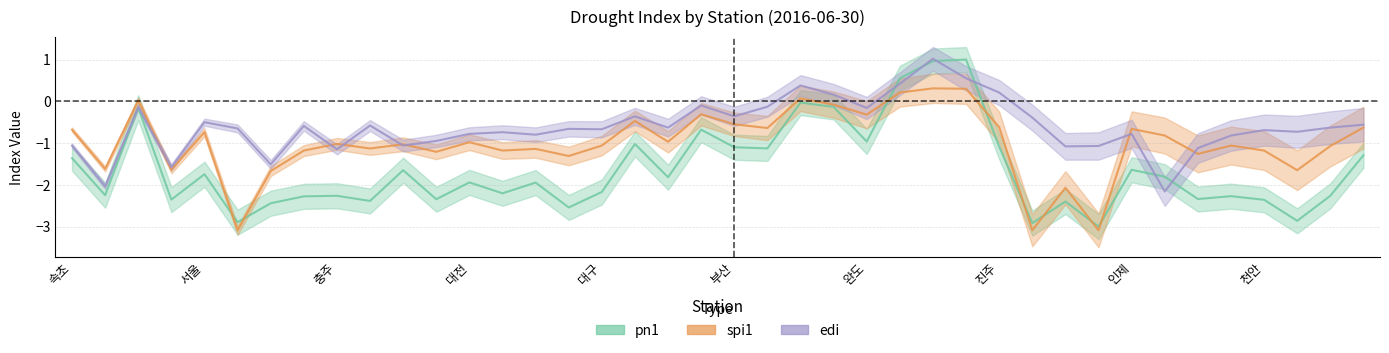

Reading right to left, list all the values displayed in this chart.

spi1: 금산=-0.6	부여=-1.1	보령=-1.6	천안=-1.2	보은=-1.1	제천=-1.3	홍천=-0.8	인제=-0.7	이천=-3.1	양평=-2.1	강화=-3.1	진주=-0.6	서귀포=0.3	성산=0.3	제주=0.2	완도=-0.3	여수=-0.1	목포=0.1	통영=-0.6	부산=-0.6	광주=-0.3	울산=-1.0	전주=-0.5	대구=-1.1	군산=-1.3	포항=-1.1	추풍령=-1.2	대전=-1.0	청주=-1.2	울진=-1.0	서산=-1.1	충주=-1.0	수원=-1.2	원주=-1.7	인천=-3.1	서울=-0.7	강릉=-1.6	춘천=0.0	대관령=-1.6	속초=-0.7
pn1: 금산=-1.3	부여=-2.3	보령=-2.9	천안=-2.4	보은=-2.3	제천=-2.3	홍천=-1.8	인제=-1.6	이천=-3.0	양평=-2.4	강화=-2.9	진주=-1.1	서귀포=1.0	성산=1.0	제주=0.6	완도=-1.0	여수=-0.1	목포=-0.0	통영=-1.1	부산=-1.1	광주=-0.7	울산=-1.8	전주=-1.0	대구=-2.2	군산=-2.5	포항=-1.9	추풍령=-2.2	대전=-1.9	청주=-2.3	울진=-1.6	서산=-2.4	충주=-2.3	수원=-2.3	원주=-2.4	인천=-2.9	서울=-1.7	강릉=-2.4	춘천=-0.2	대관령=-2.2	속초=-1.4
edi: 금산=-0.6	부여=-0.6	보령=-0.7	천안=-0.7	보은=-0.8	제천=-1.1	홍천=-2.2	인제=-0.8	이천=-1.1	양평=-1.1	강화=-0.4	진주=0.2	서귀포=0.6	성산=1.0	제주=0.4	완도=-0.2	여수=0.2	목포=0.4	통영=-0.1	부산=-0.4	광주=-0.1	울산=-0.6	전주=-0.4	대구=-0.7	군산=-0.7	포항=-0.8	추풍령=-0.7	대전=-0.8	청주=-0.9	울진=-1.1	서산=-0.6	충주=-1.1	수원=-0.6	원주=-1.5	인천=-0.7	서울=-0.5	강릉=-1.6	춘천=-0.1	대관령=-2.0	속초=-1.1